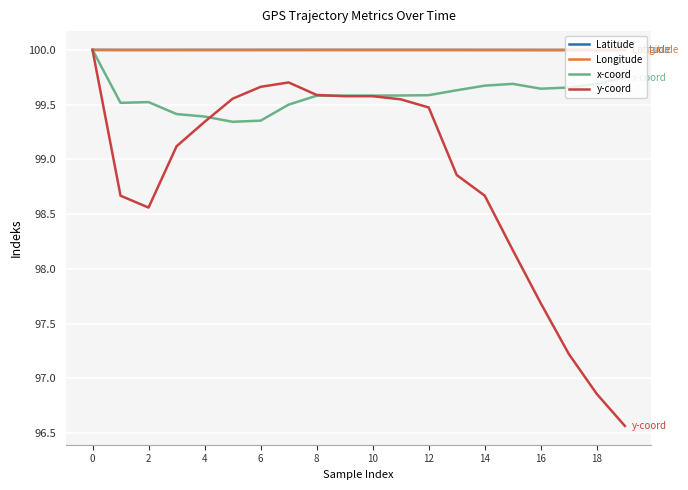

What is the maximum value shown in the chart?

100.0